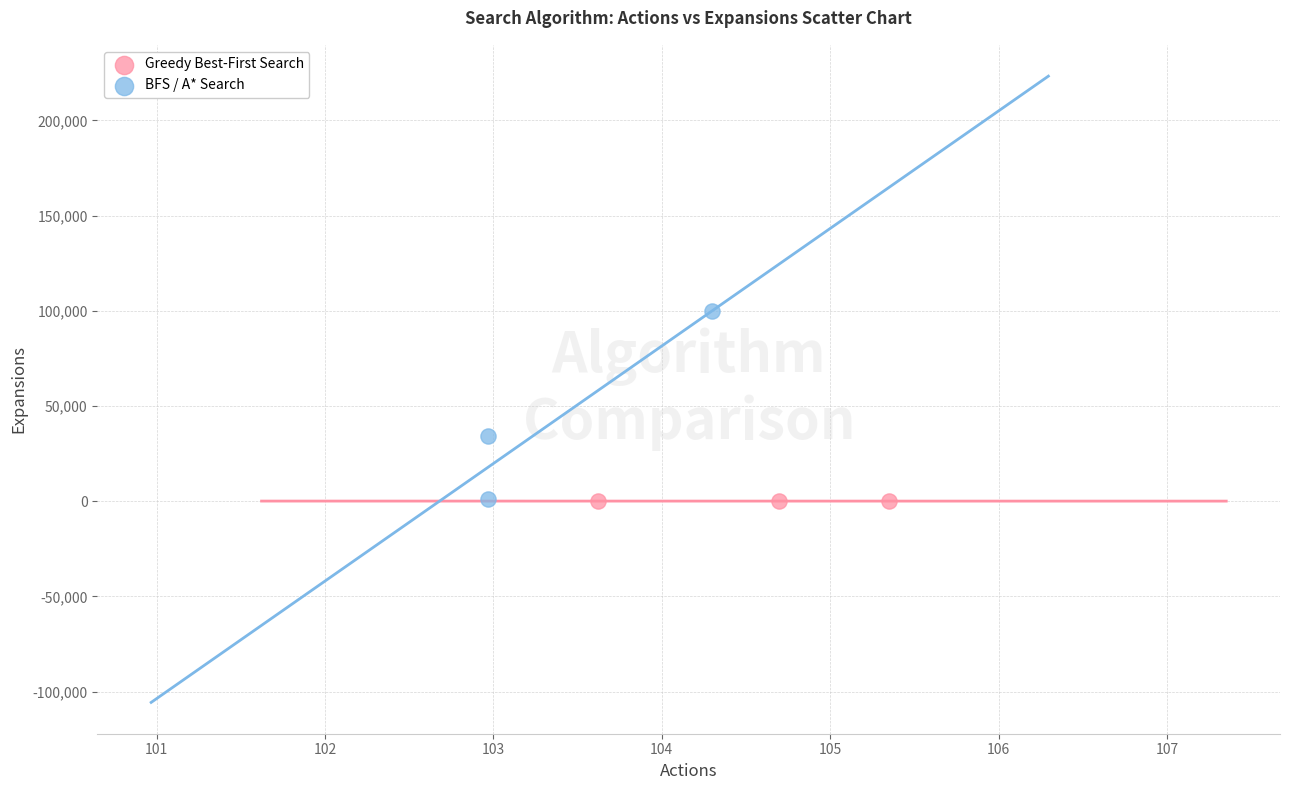

Which series has the largest Y range (max minus min)?

BFS / A* Search